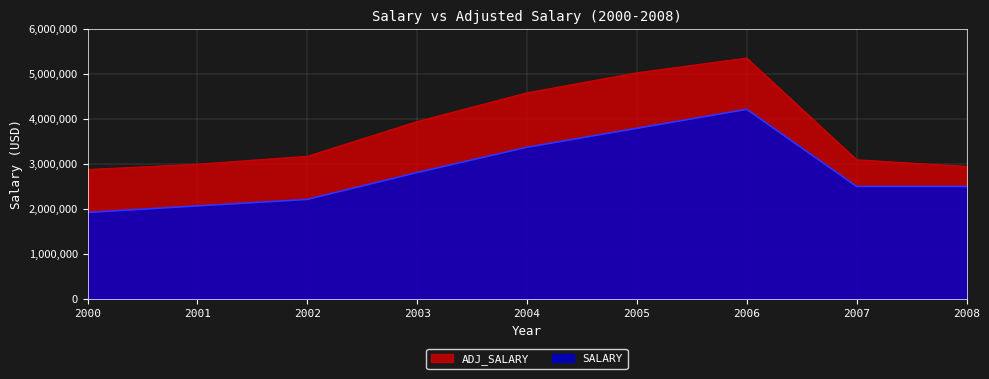

What is the value of the SALARY point at the 2nd from the left?

2067960